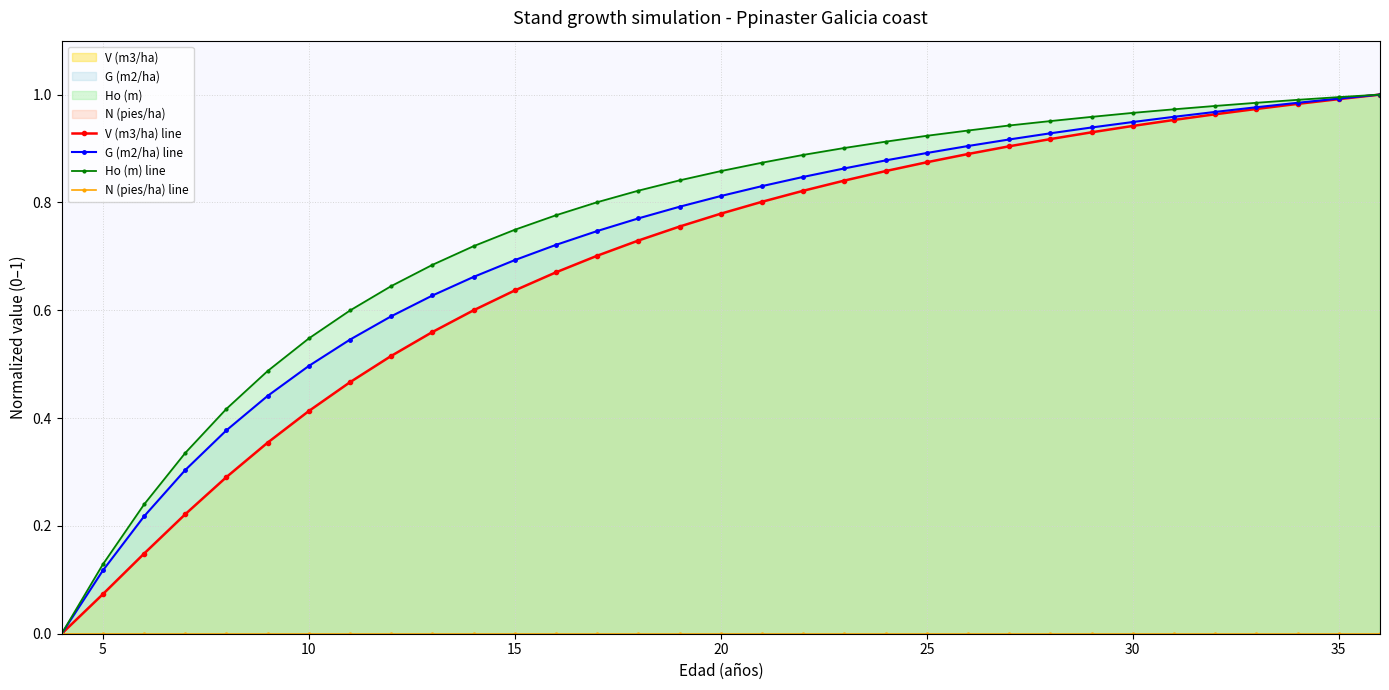

True or false: Ho (m) line has a value of 0.3 at 15.

False